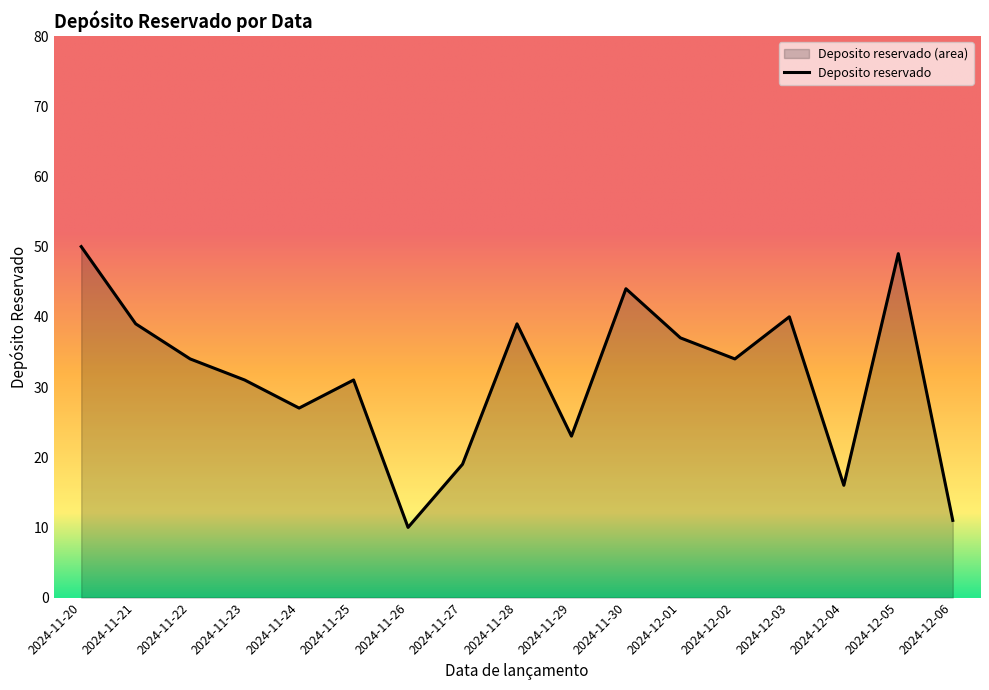

What value does the data have at 2024-12-06, to the nearest 5?

10